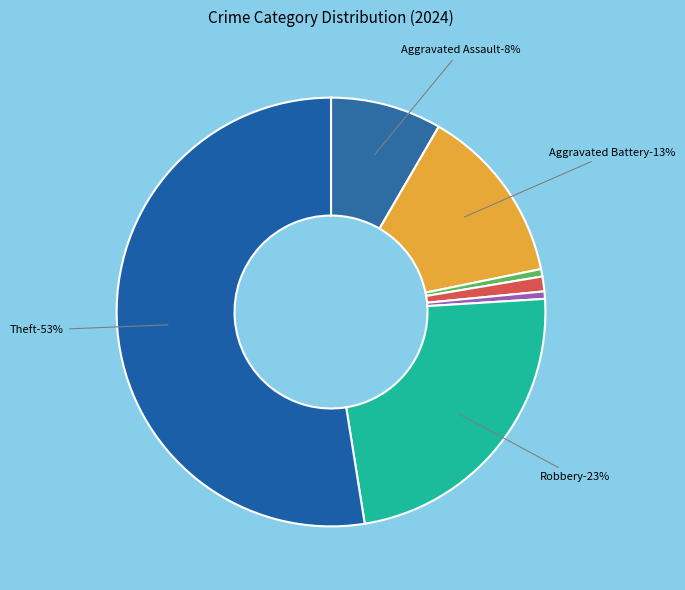

What is the majority slice?

Theft